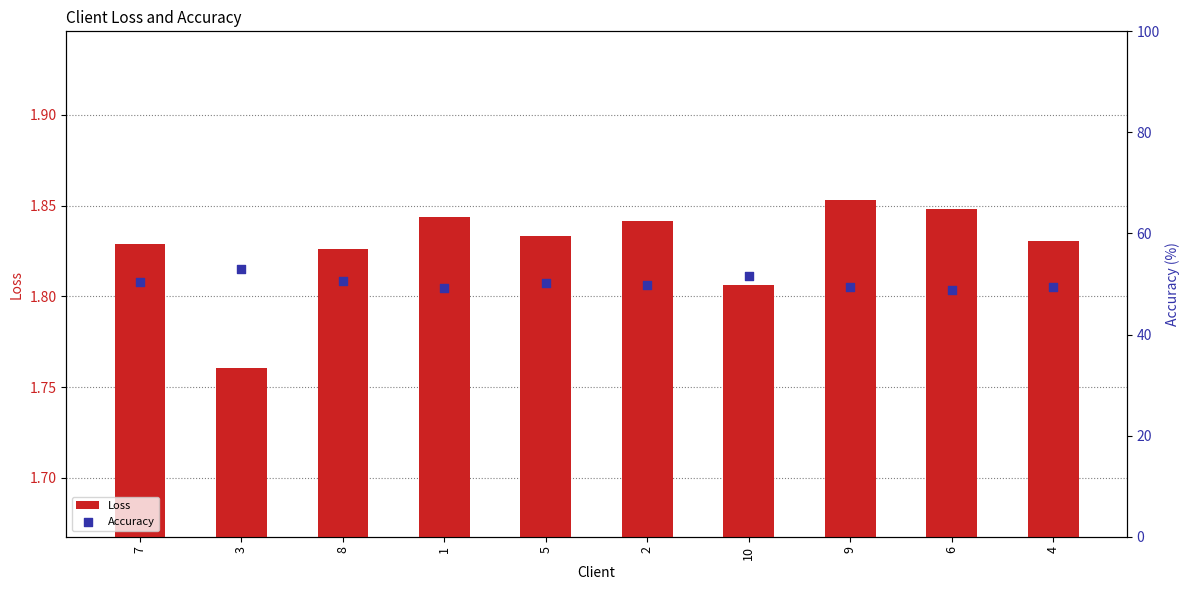

What are all the series names shown in the legend?

Loss, Accuracy